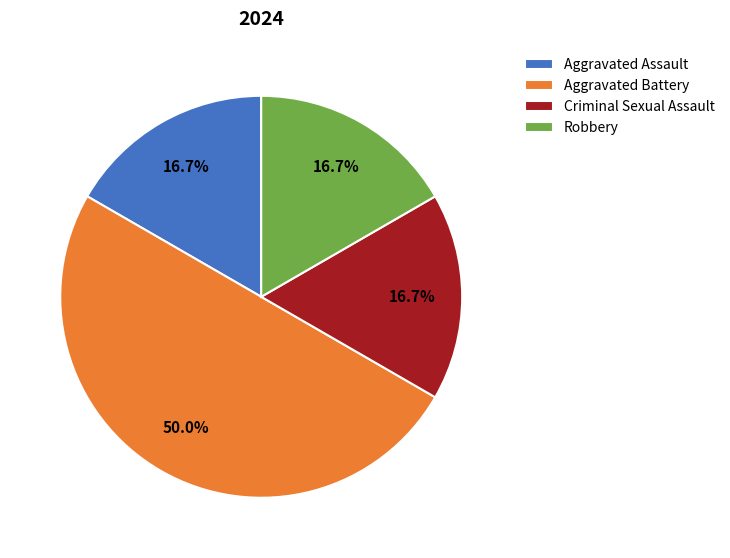

Which category has the biggest portion of the pie?

Aggravated Battery